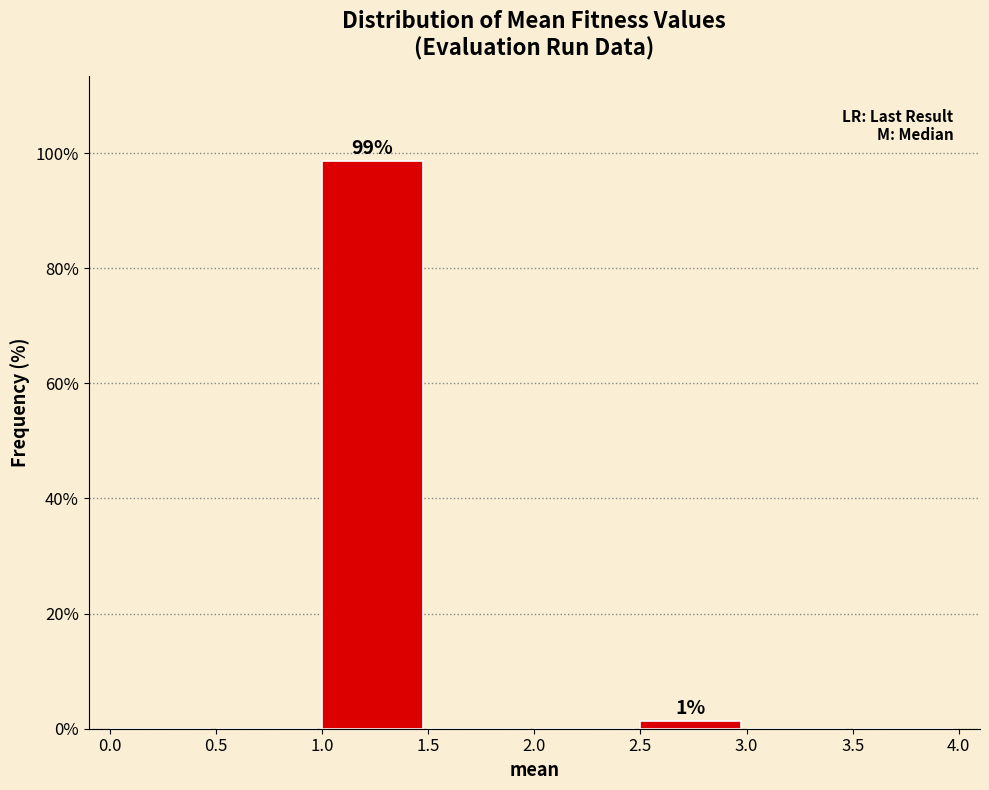

Over which range of the x-axis is the bar tallest?

1.0 to 1.5